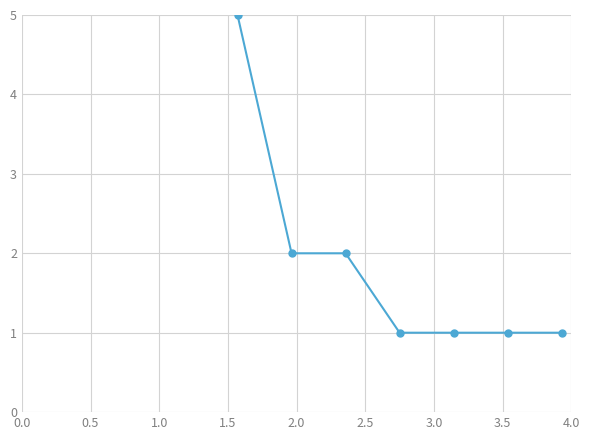

Reading left to right, what are all the values shown in this chart?

5	2	2	1	1	1	1